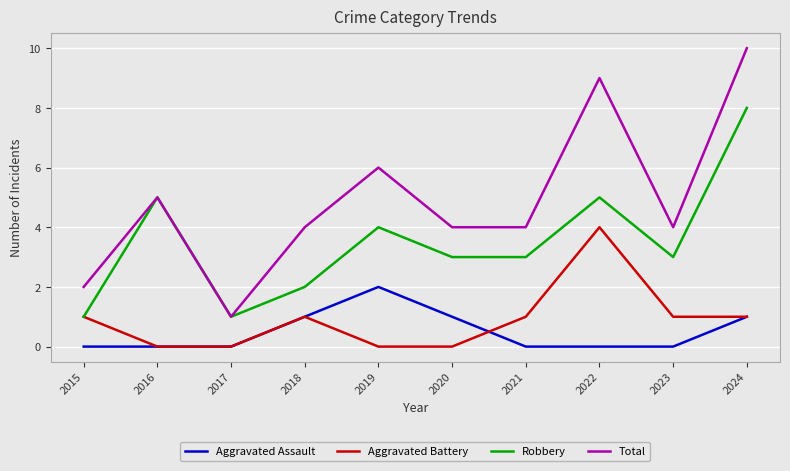

True or false: Aggravated Battery has more than 1 points higher than both neighbors.

True